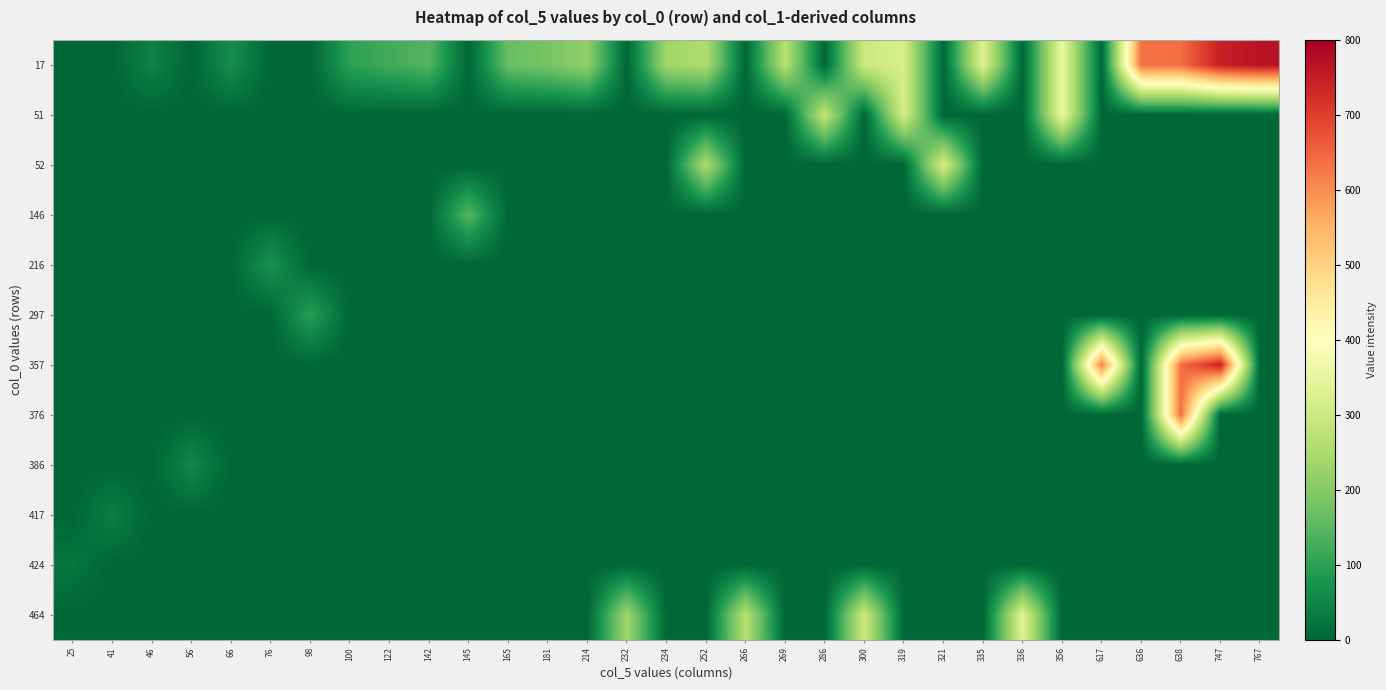

Between 356 and 66, which is larger?

356